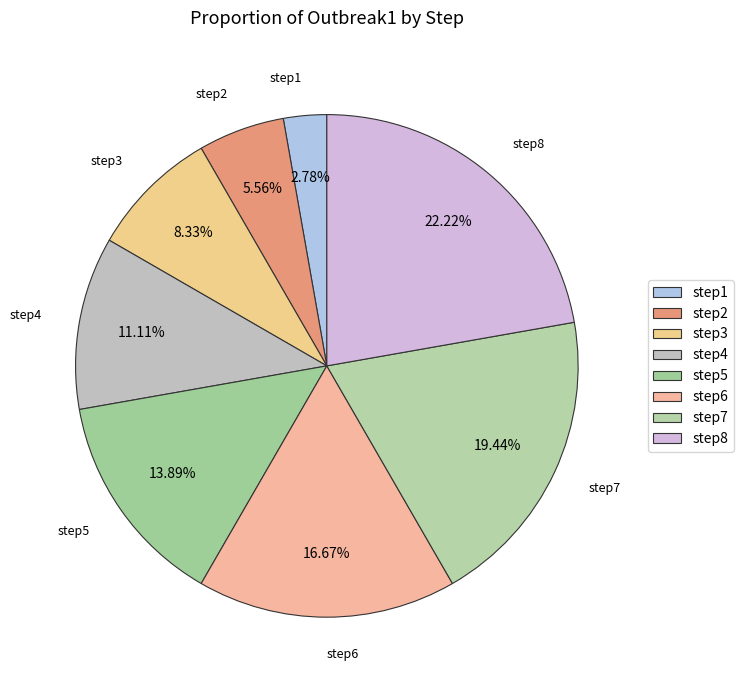

Is it true that step3 is 15% of the pie?

False